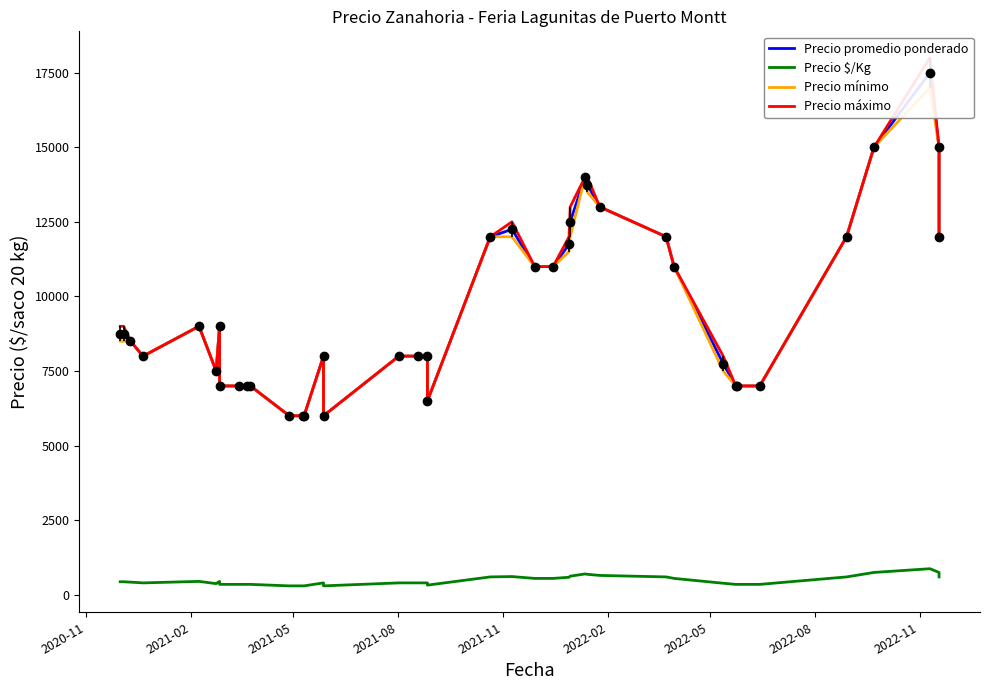

True or false: Precio mínimo and Precio $/Kg cross at least once.

False